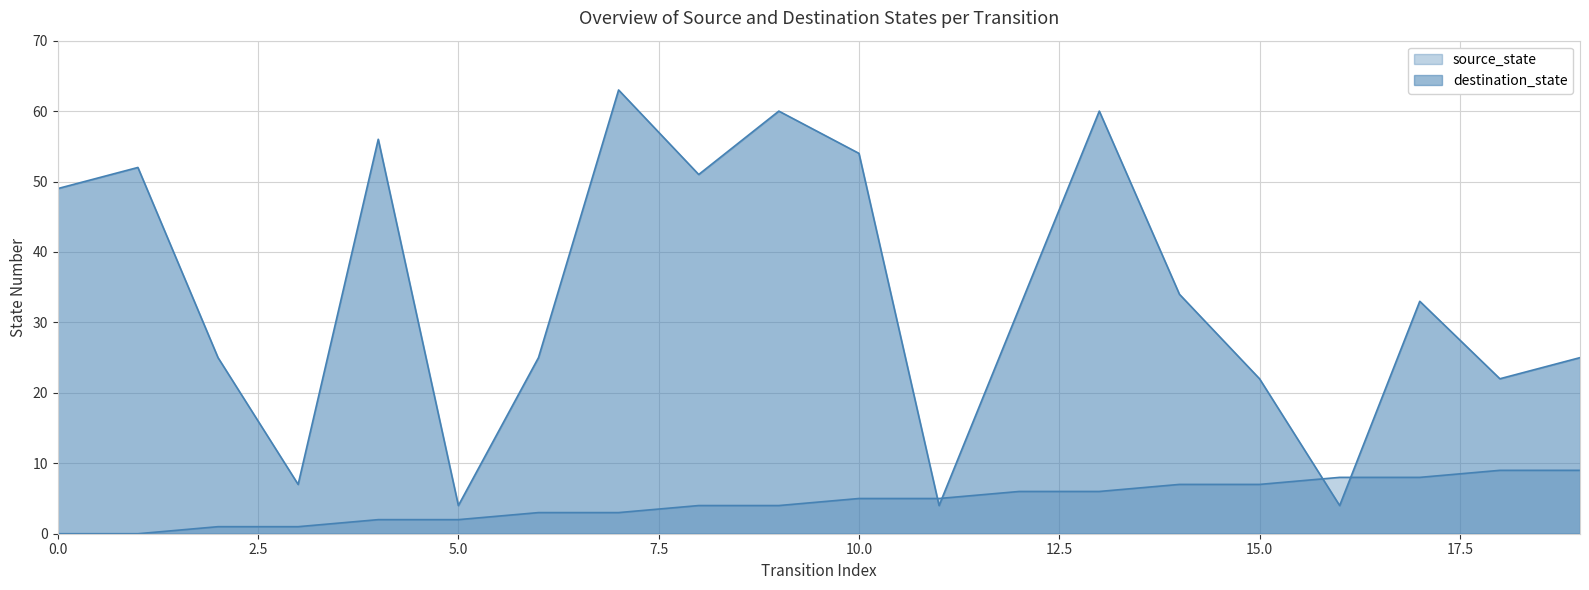

Which series has the widest spread of values?

destination_state